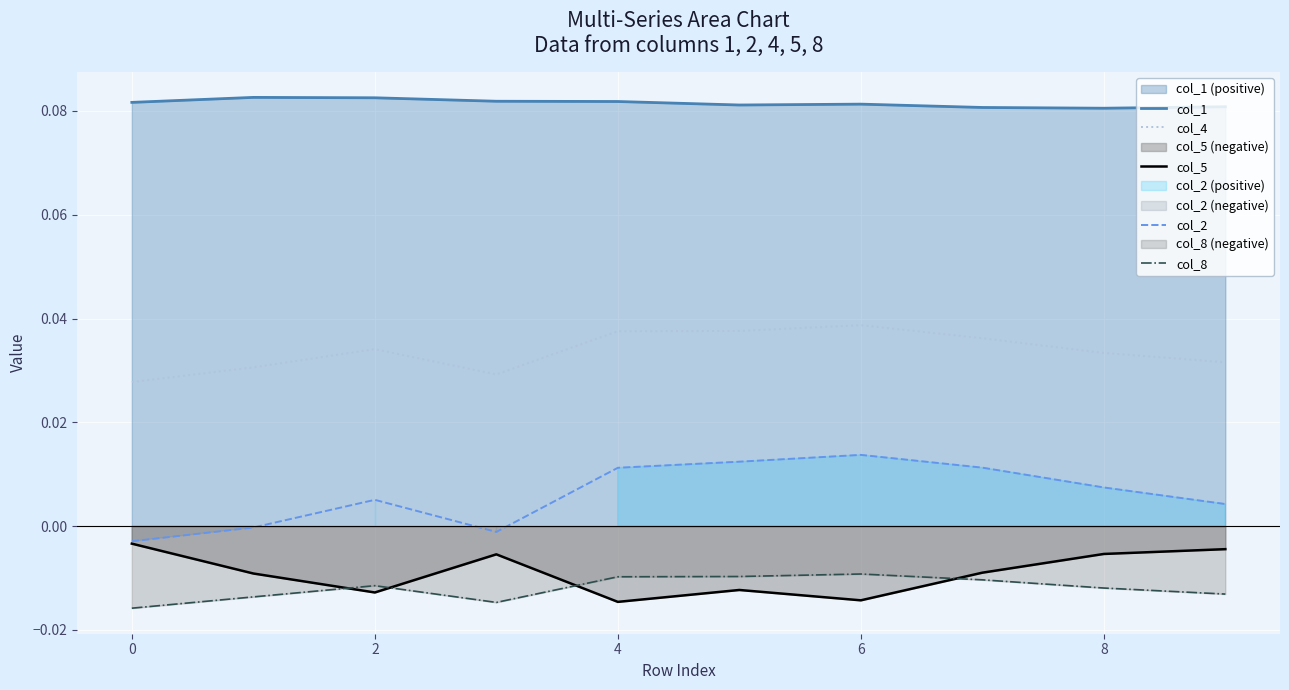

True or false: col_5 and col_1 cross at least once.

False